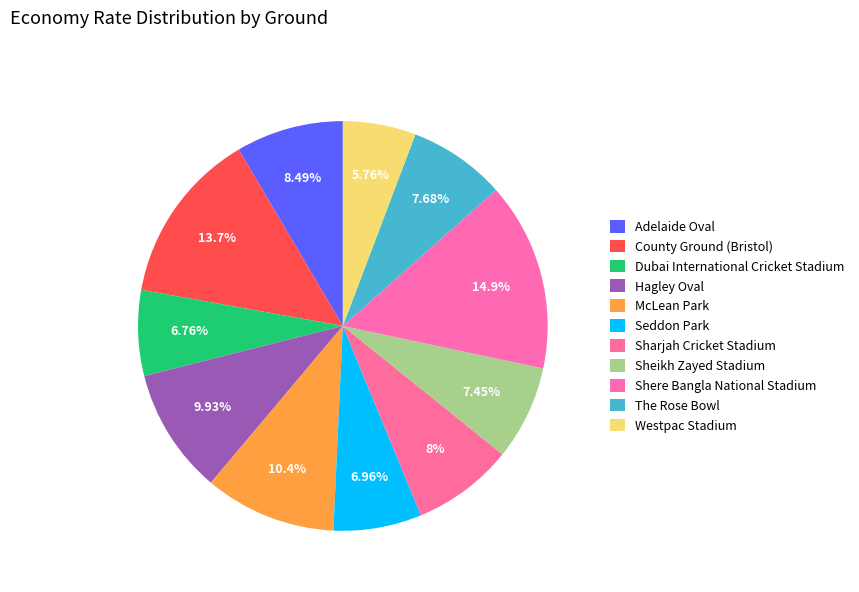

What percentage is the Seddon Park slice, to the nearest percent?

7%